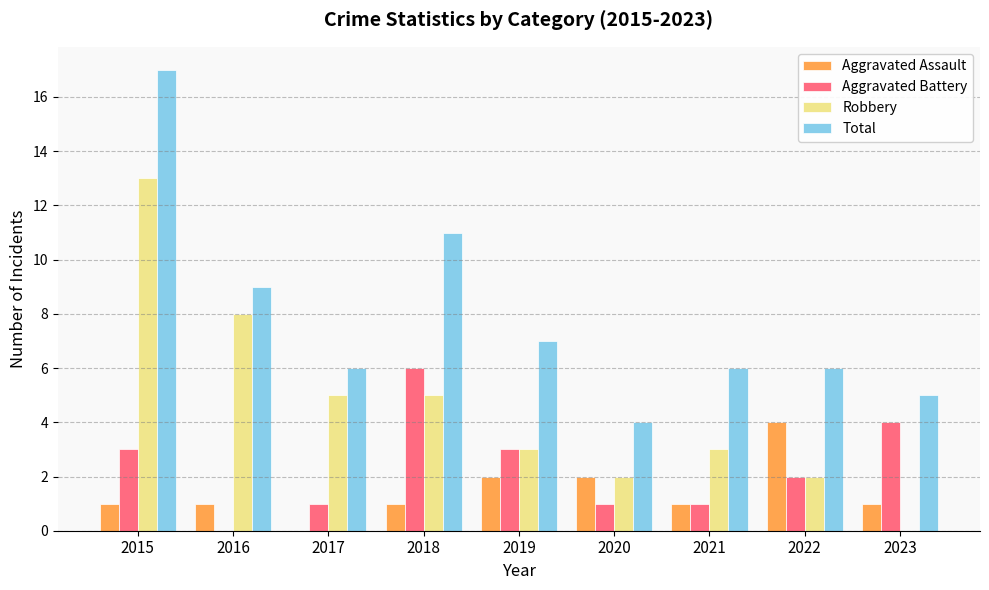

How many distinct data groups are displayed?

4